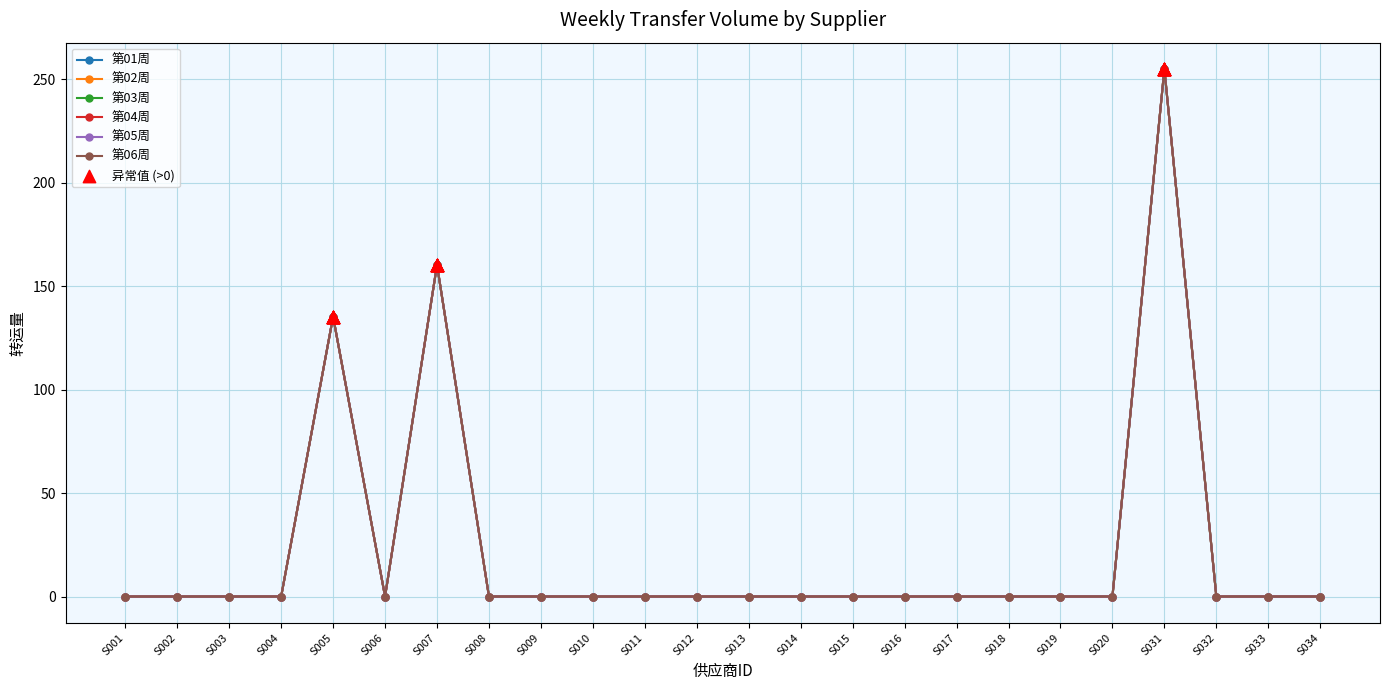

At how many categories does at least one series exceed 4?

3